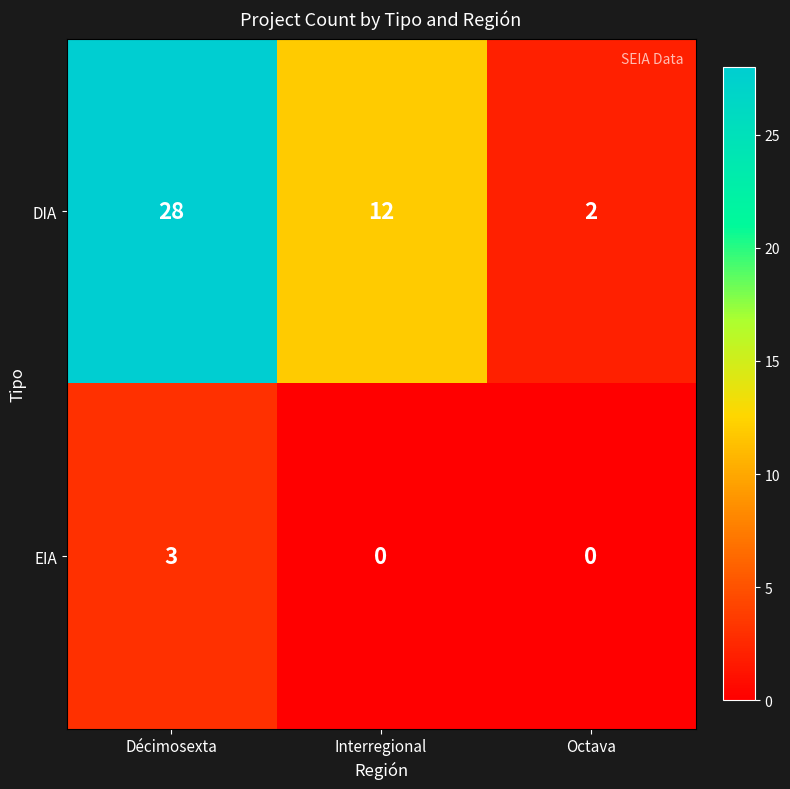

Reading right to left, extract all data points from this chart.

DIA: 2	12	28
EIA: 0	0	3